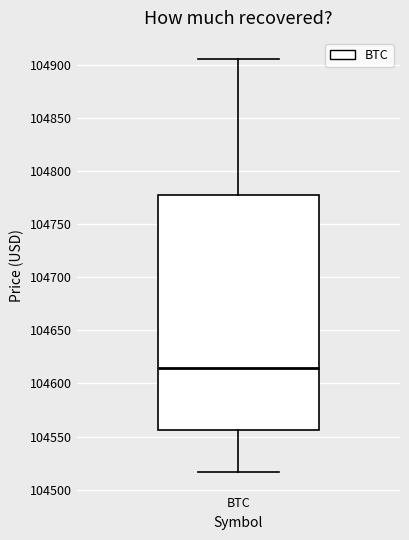

Read this box plot against the y-axis: the position of the median line, the range covered by the box, and the ends of both whiskers. The values are not printed on the chart, so give them approximately, as read against the axis.

median 104615, box 104555 to 104775, whiskers 104515 to 104905